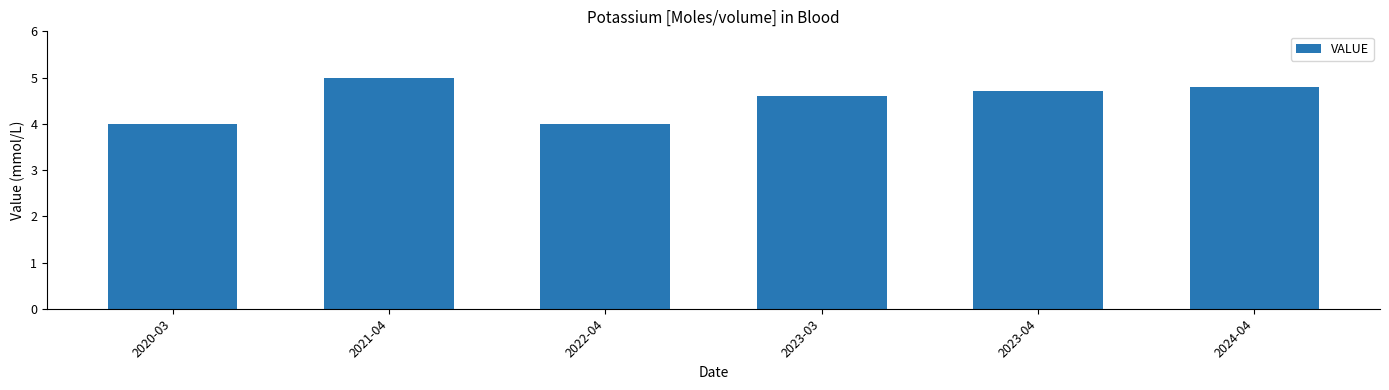

Between 2024-04 and 2022-04, which is larger?

2024-04